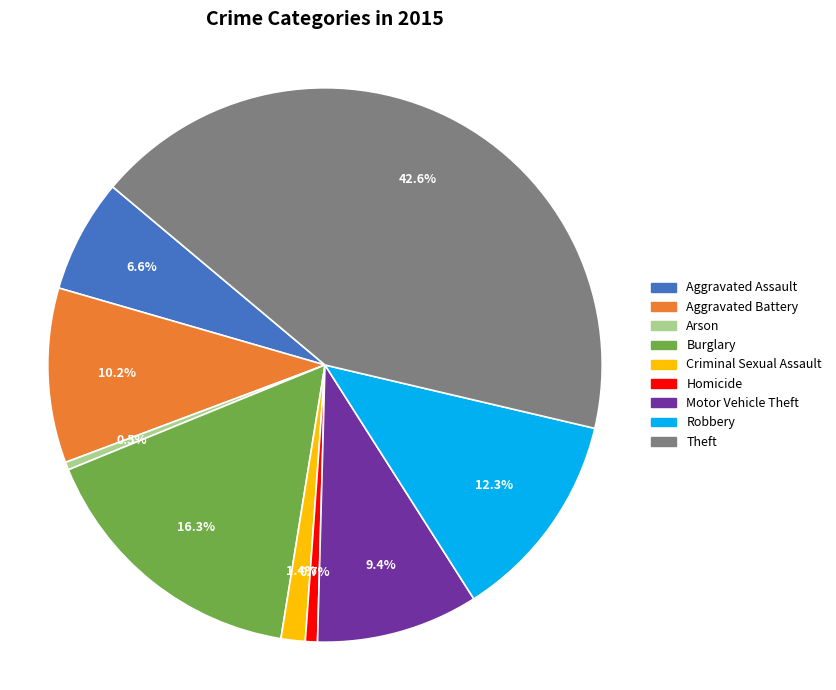

What is the ratio of the value at Aggravated Assault to the value at Criminal Sexual Assault?

4.7